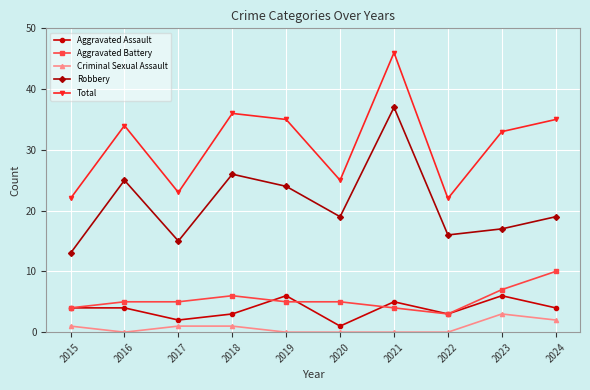

What is the difference between the maximum and minimum values in the Total series?

24